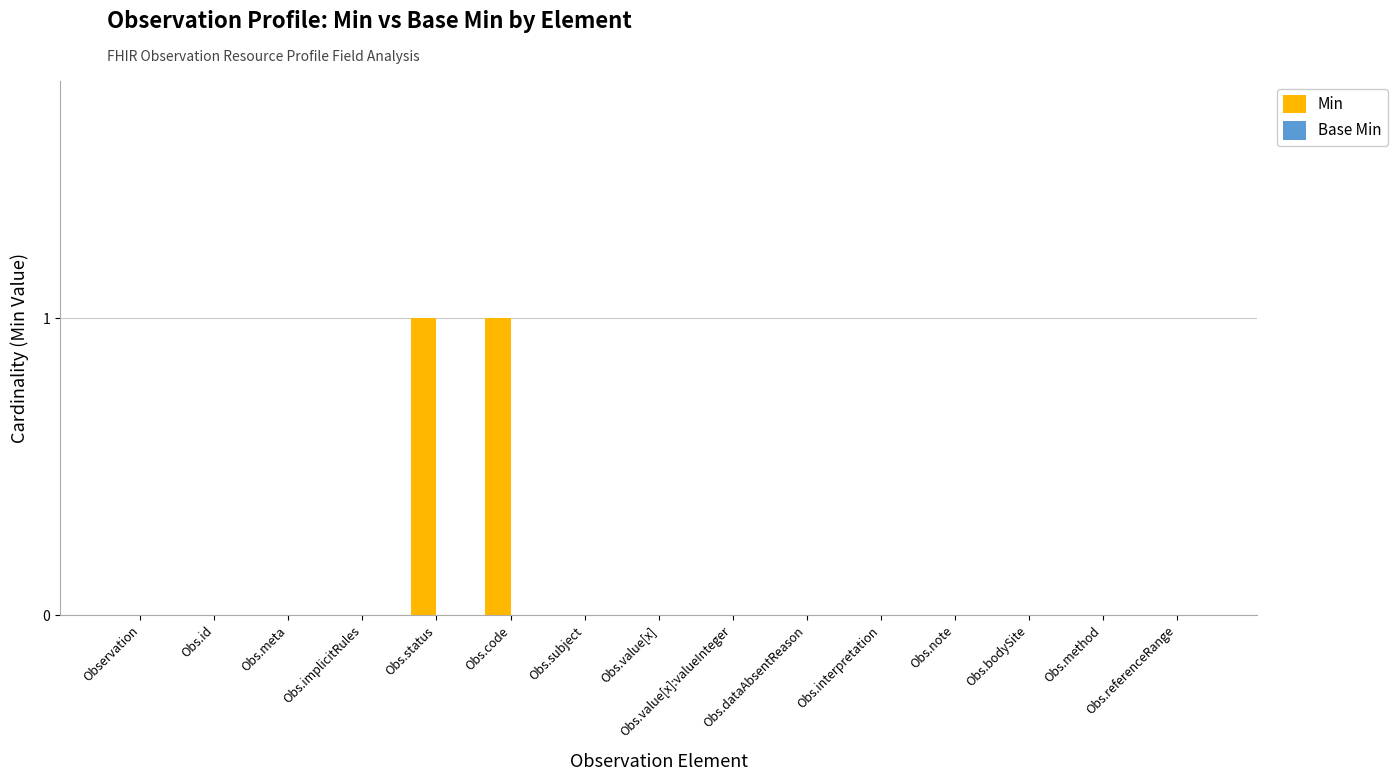

The value at Obs.status is 1. True or false?

True